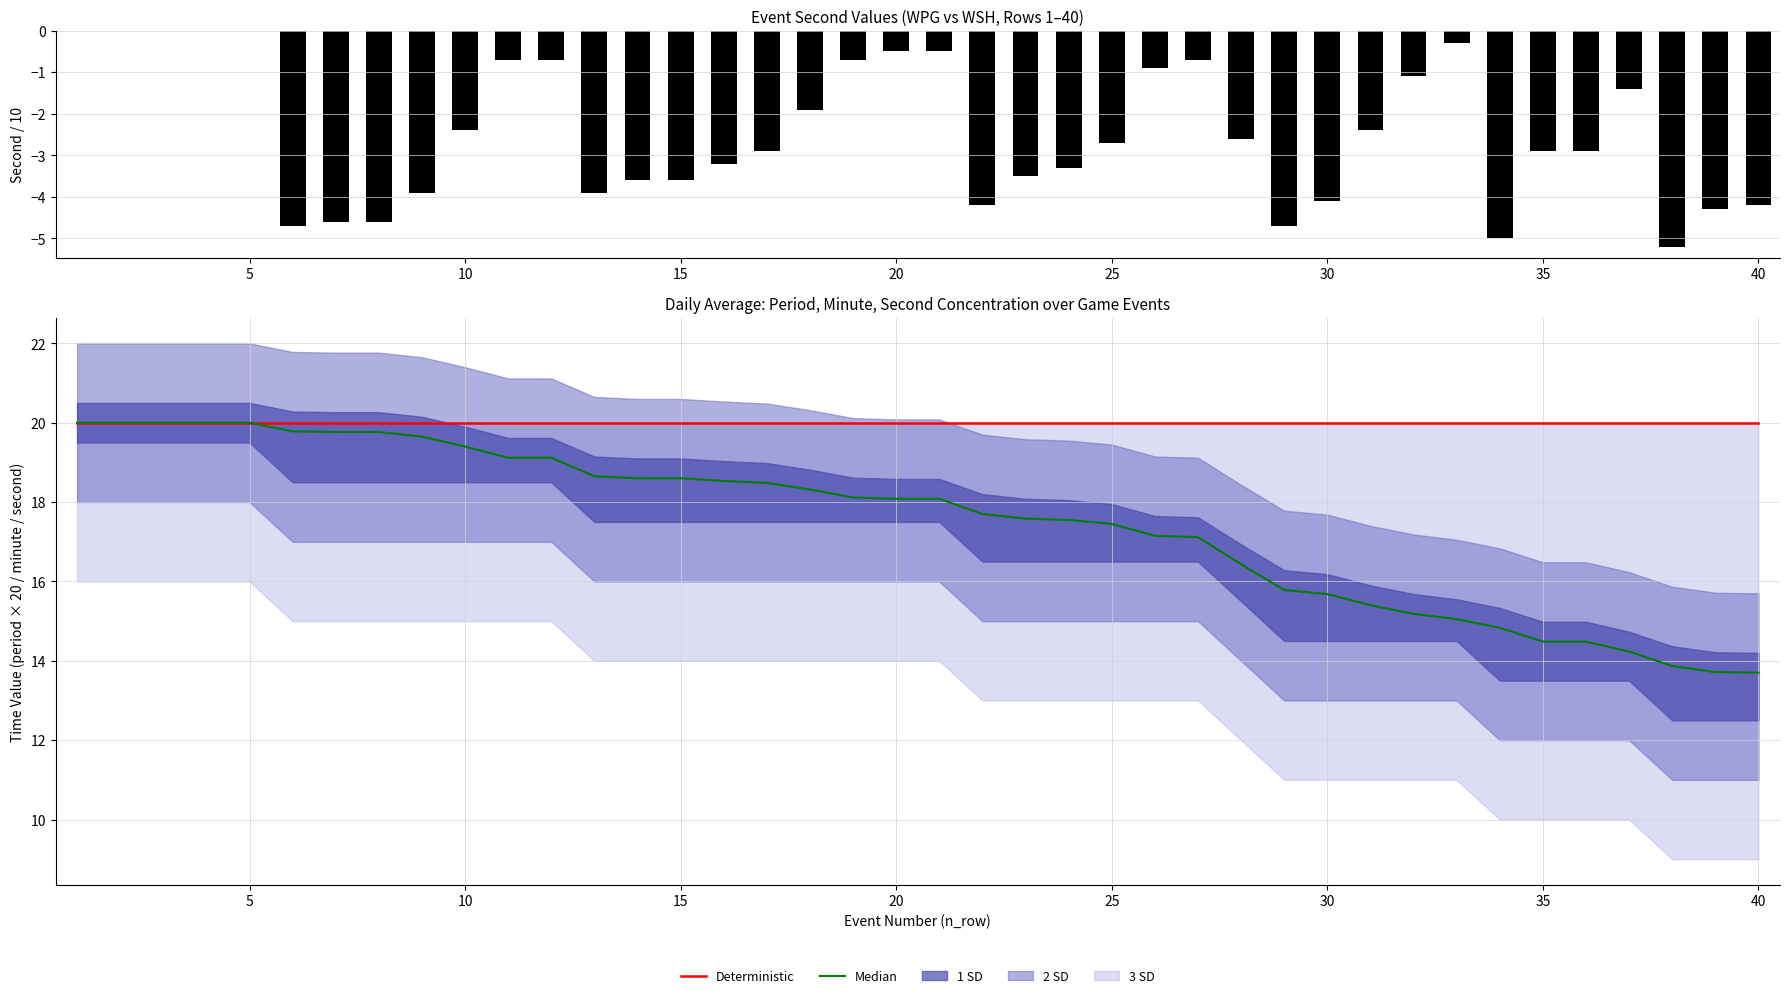

How many groups of bars are there?

40